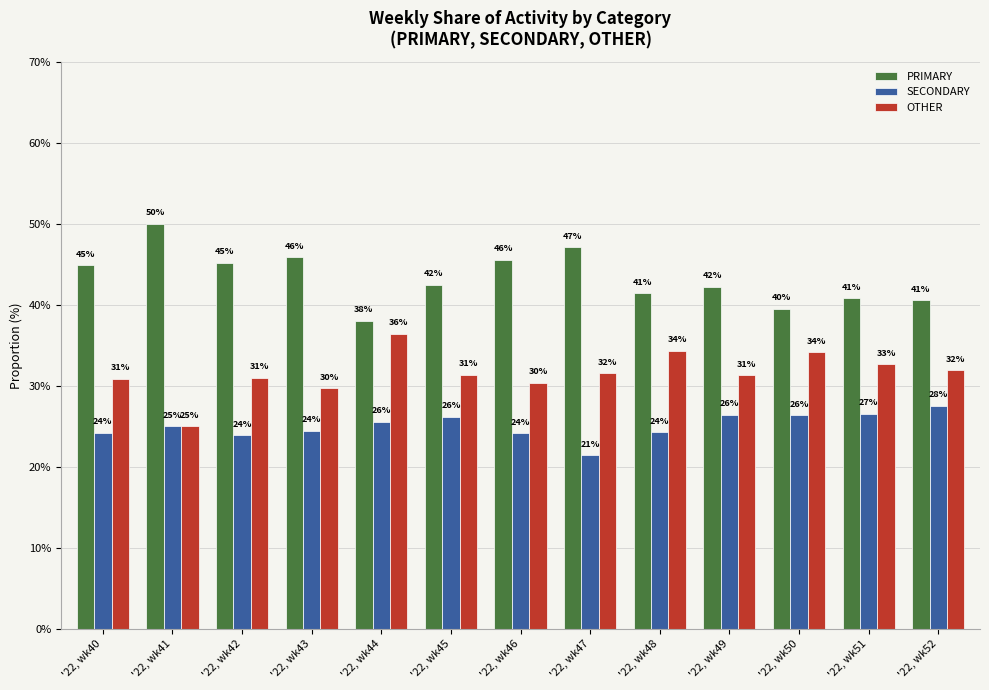

Where does the PRIMARY series first go above 42?

'22, wk40